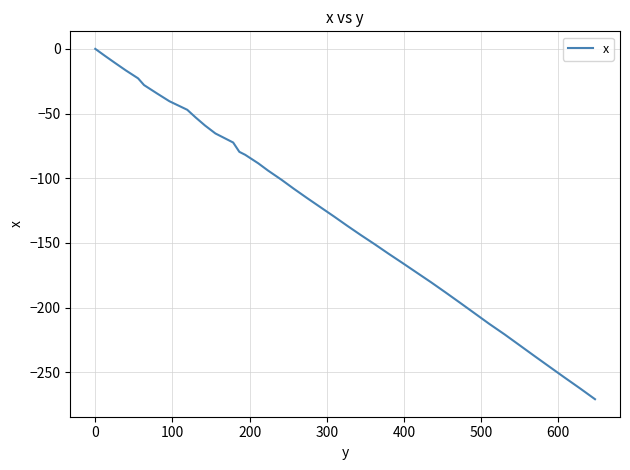

What is the minimum value shown in the chart?

-270.8